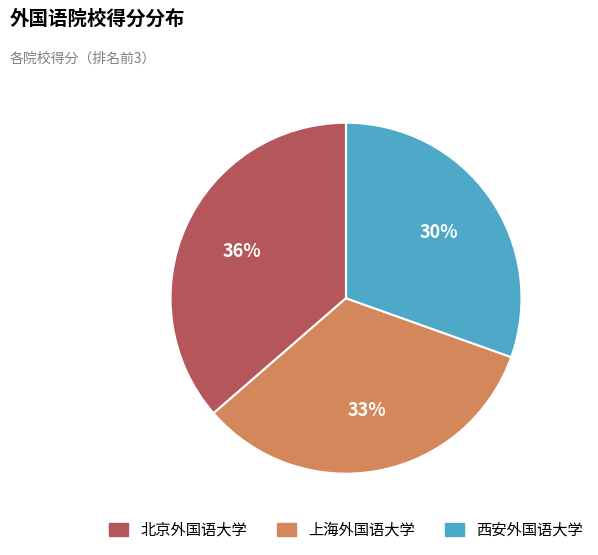

To the nearest percent, what percentage of the pie is 北京外国语大学?

36%